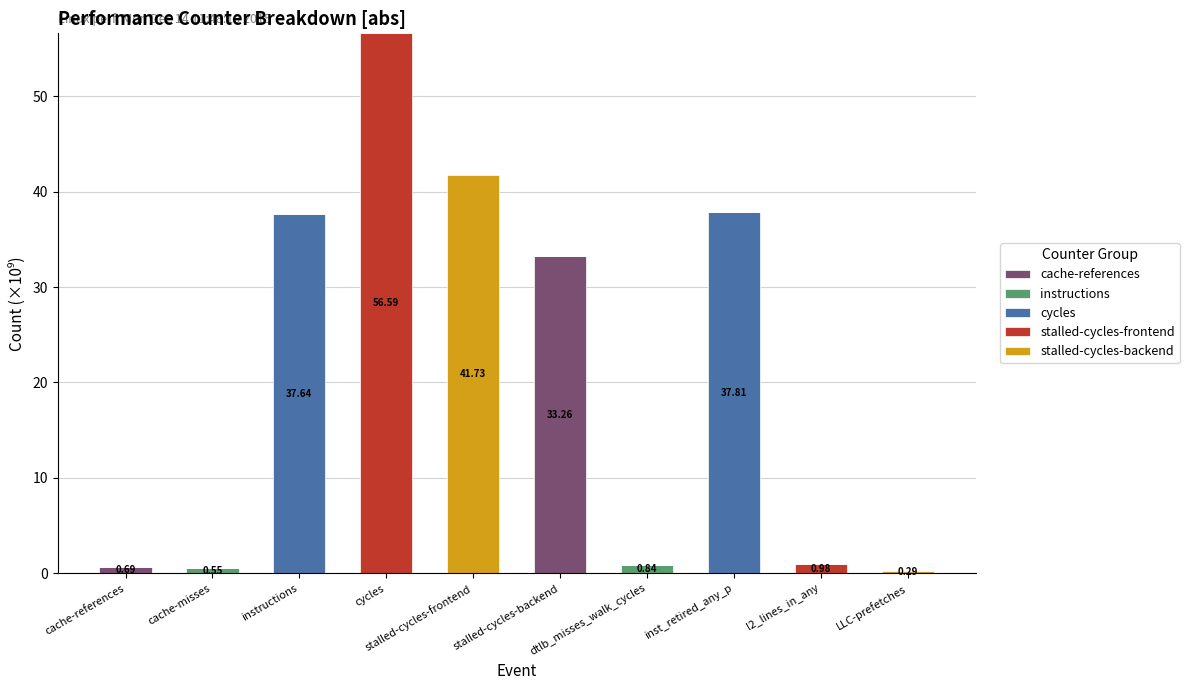

Which category has the highest value in the cache-references series?

stalled-cycles-backend